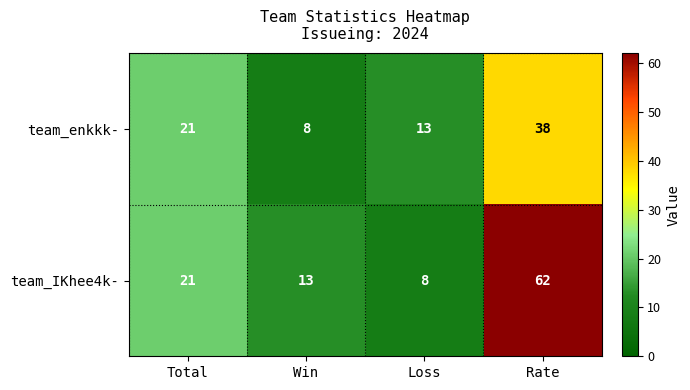

Reading right to left, what are all the values shown in this chart?

team_enkkk-: Rate=38	Loss=13	Win=8	Total=21
team_IKhee4k-: Rate=62	Loss=8	Win=13	Total=21